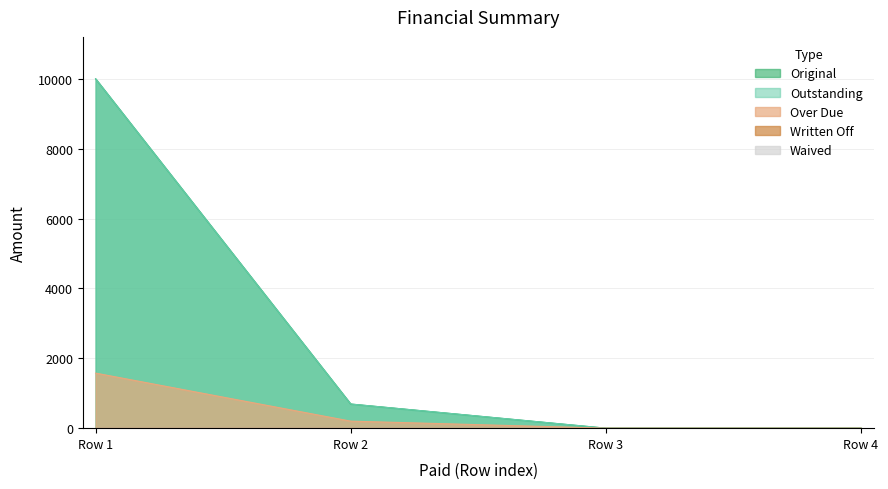

Which series has the largest total across all categories?

Original